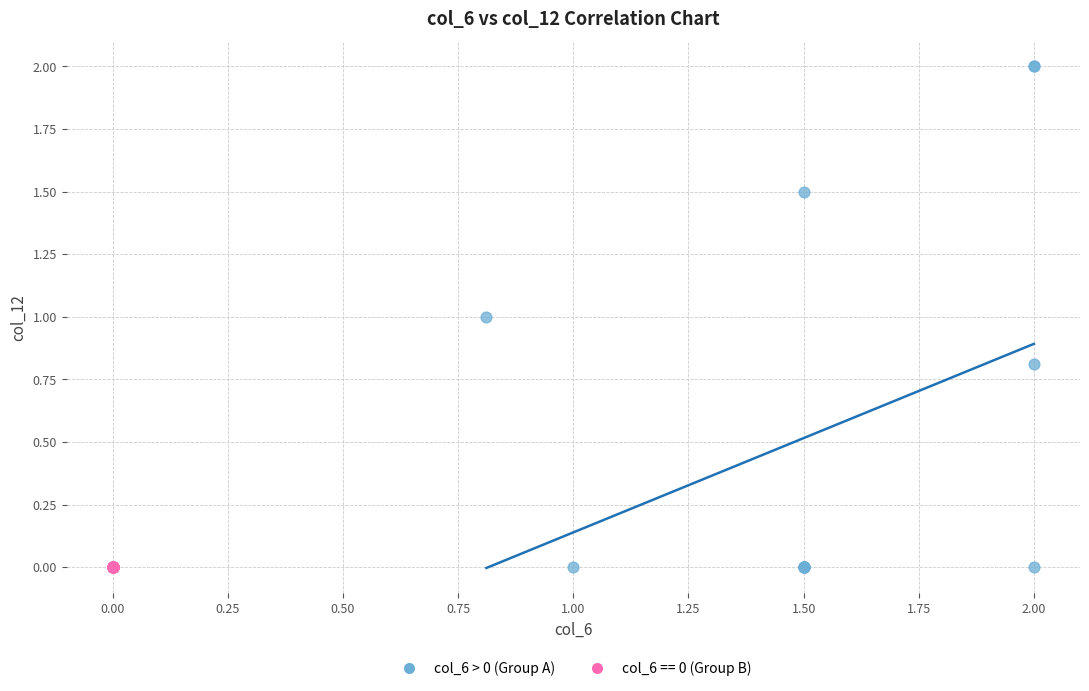

Which series reaches the maximum Y coordinate?

col_6 > 0 (Group A)